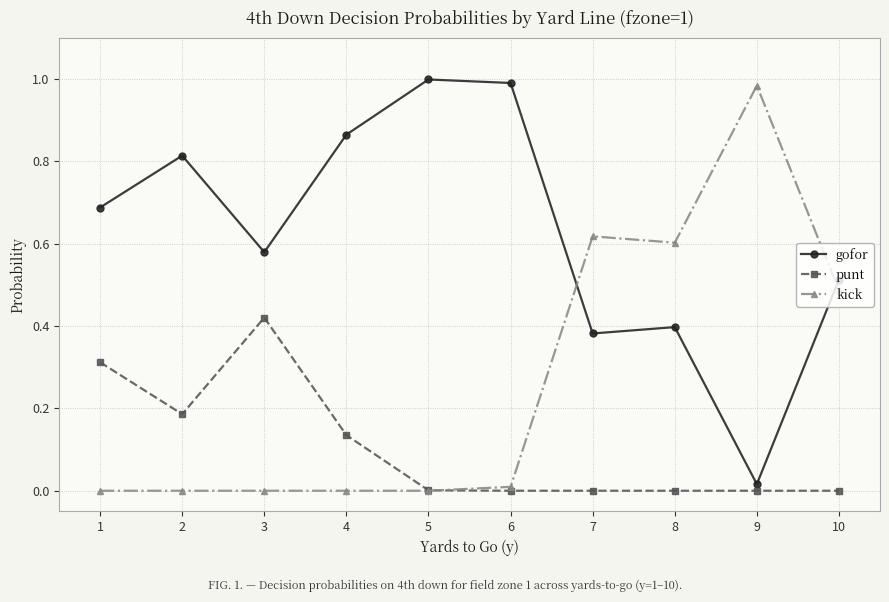

Is it true that kick equals 0.3 at 2?

False